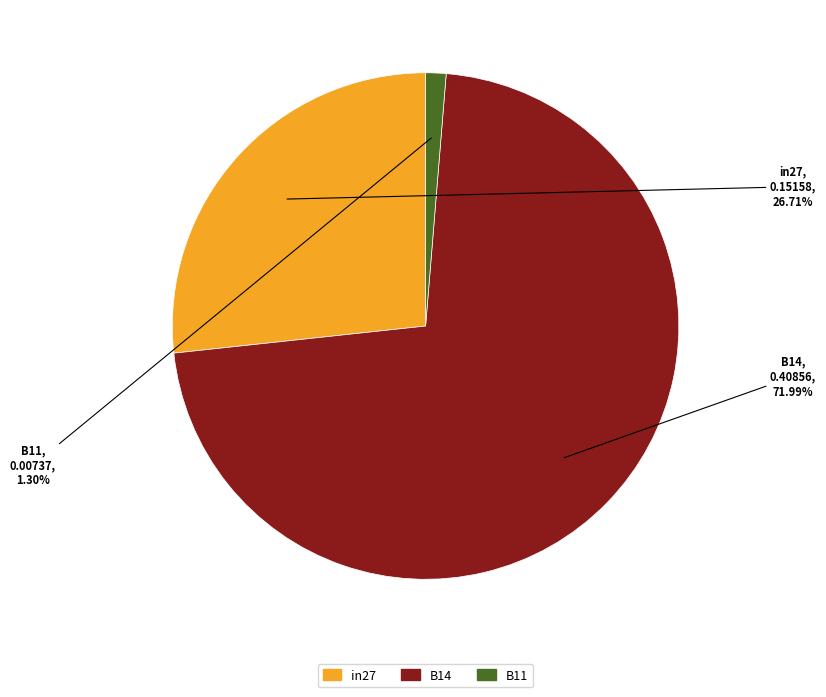

Which category accounts for the majority?

B14